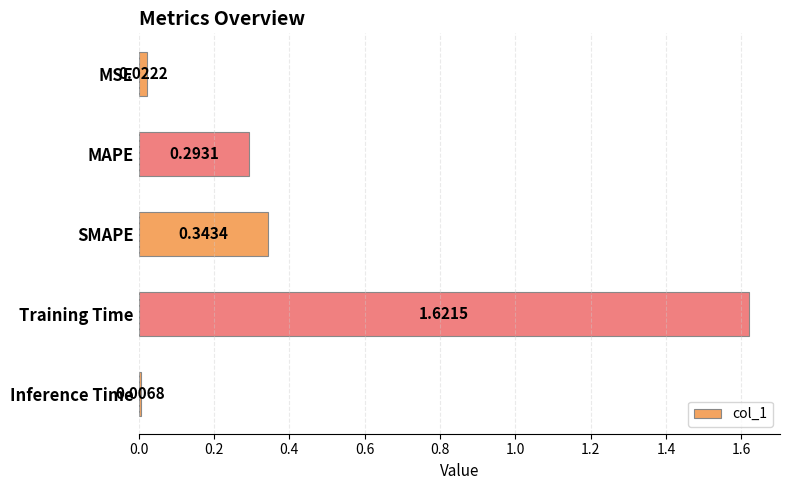

Count the number of categories in the chart.

5